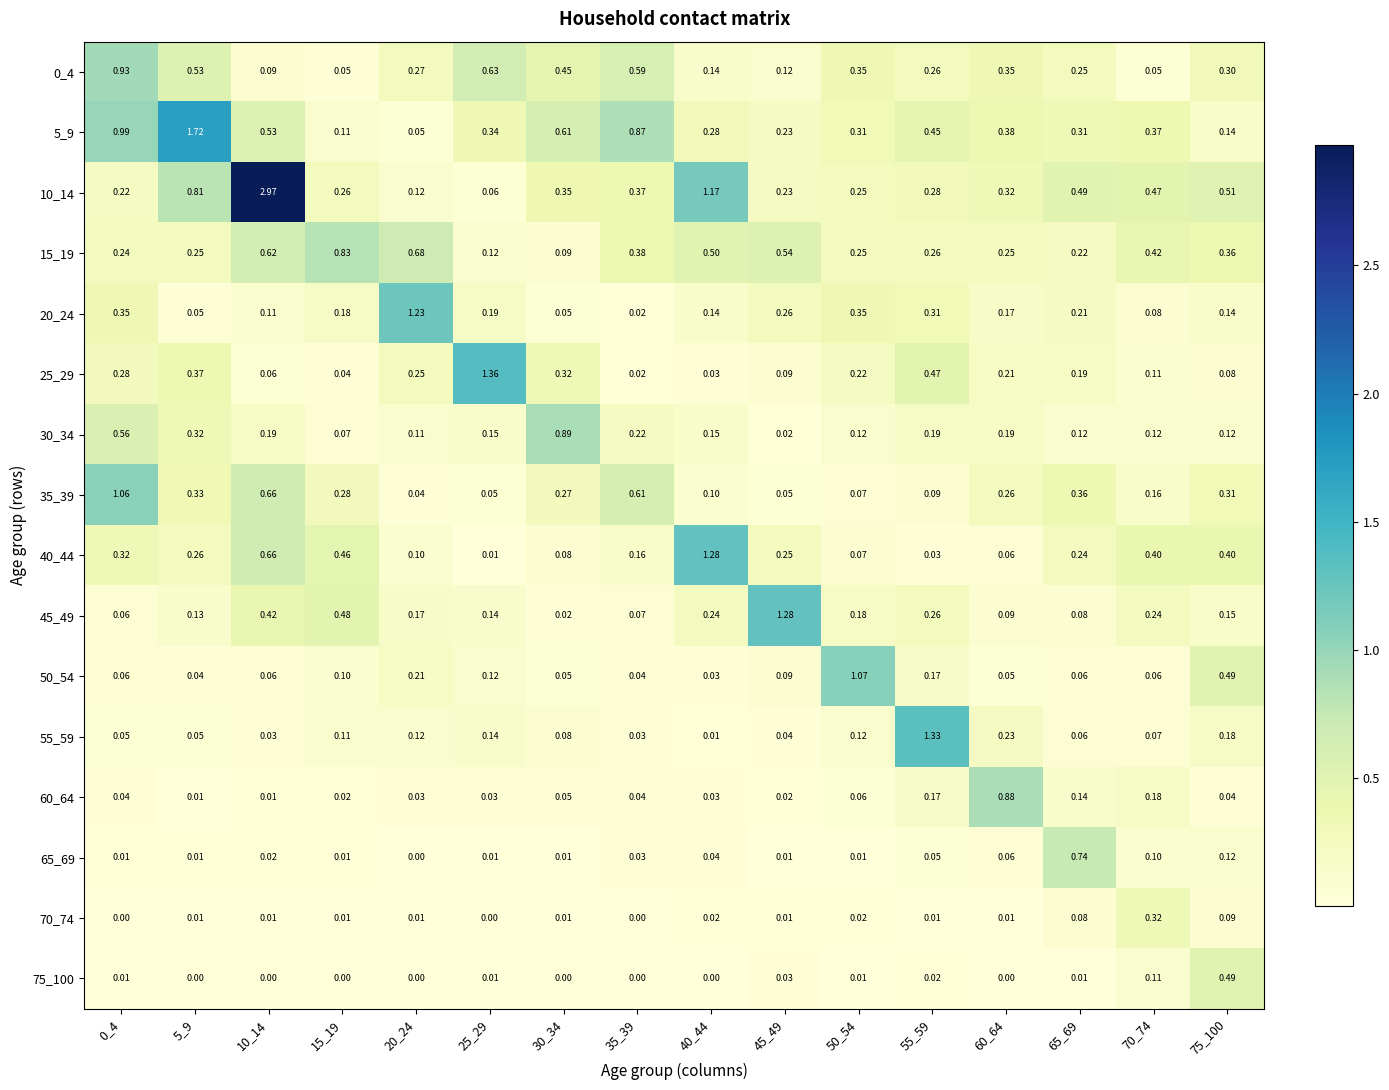

Which series has the largest total across all categories?

10_14